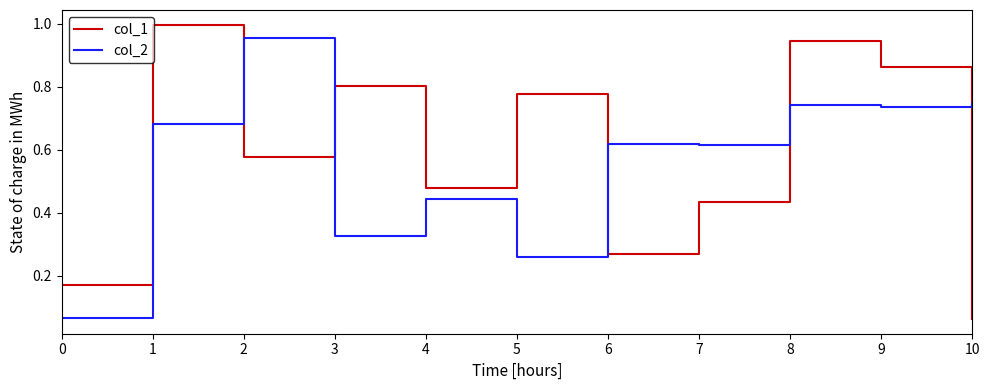

True or false: col_1 has more than 2 points higher than both neighbors.

True